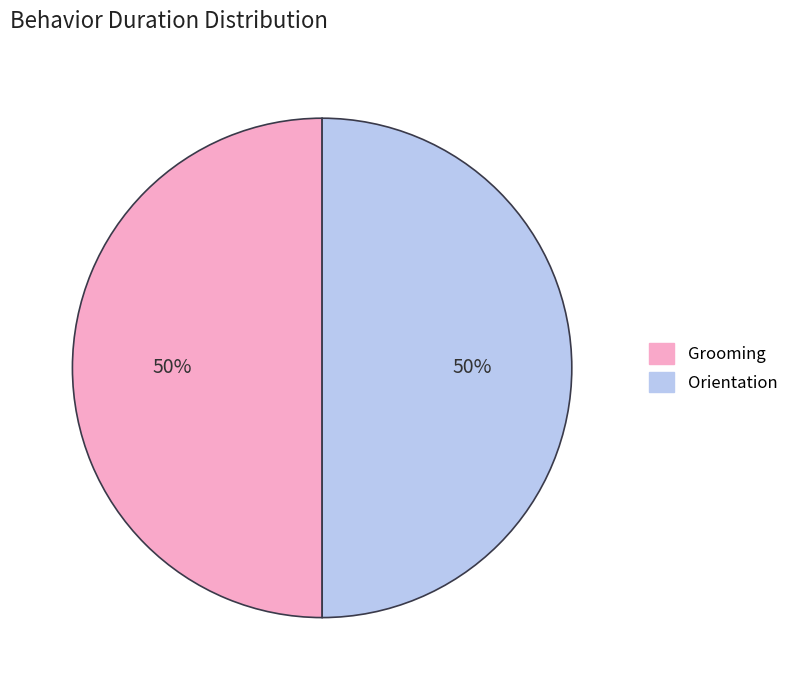

How many slices are in this pie chart?

2